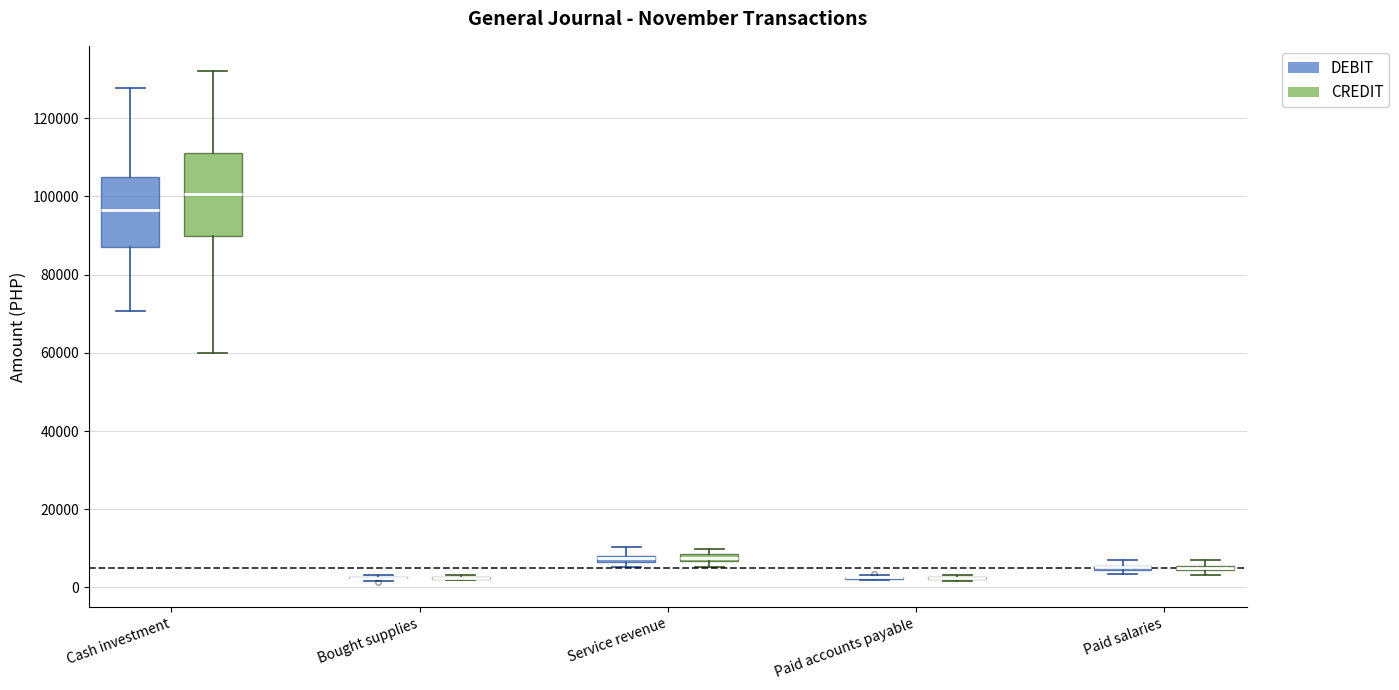

Comparing the boxes themselves (not the whiskers), which one is the tallest?

Cash investment (CREDIT)